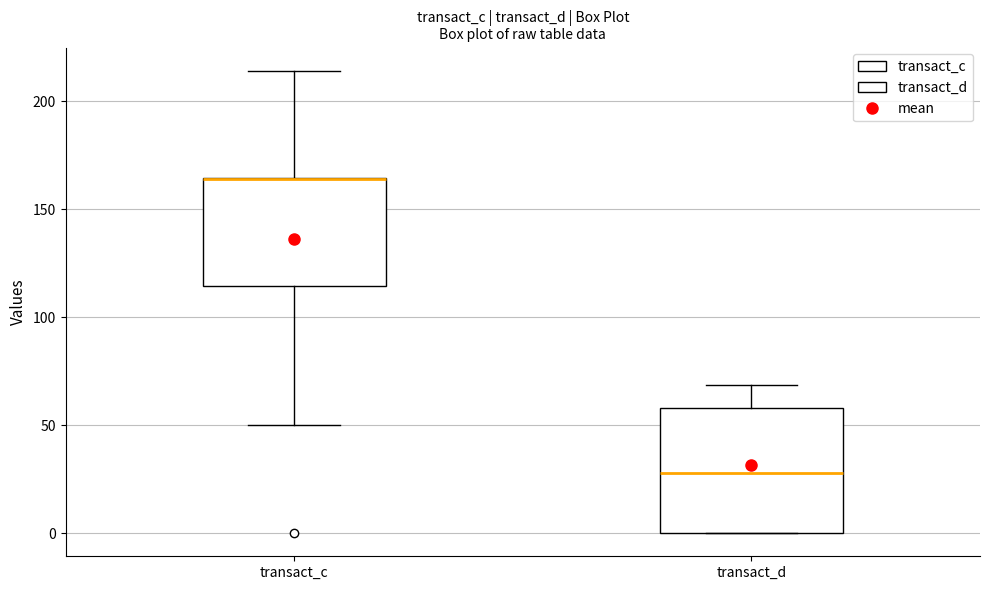

Which box is the tallest, from its lower edge to its upper edge?

transact_d